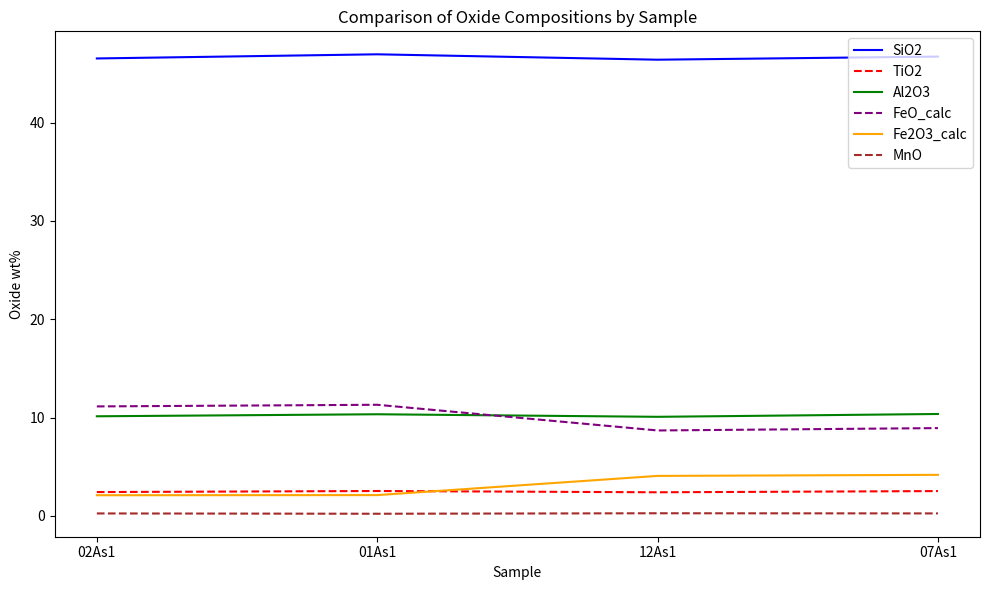

The value of SiO2 at 01As1 is 71.2. True or false?

False